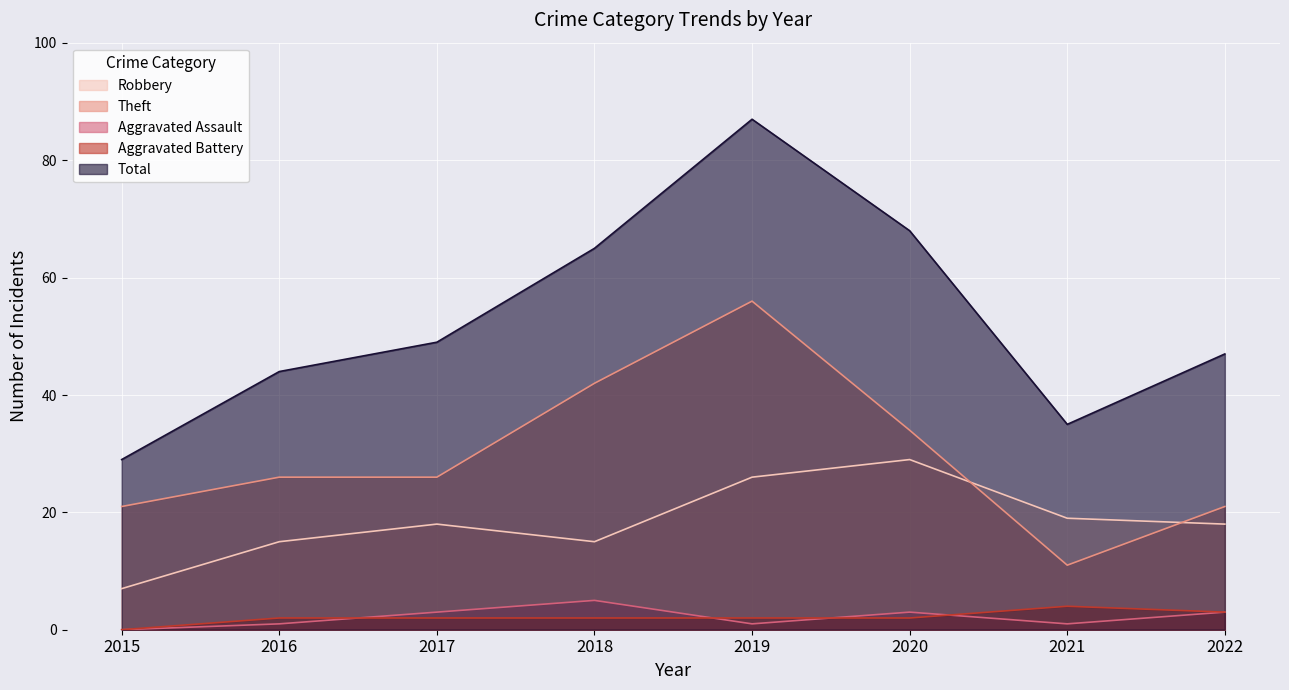

Which series changed the most between 2019 and 2020?

Theft